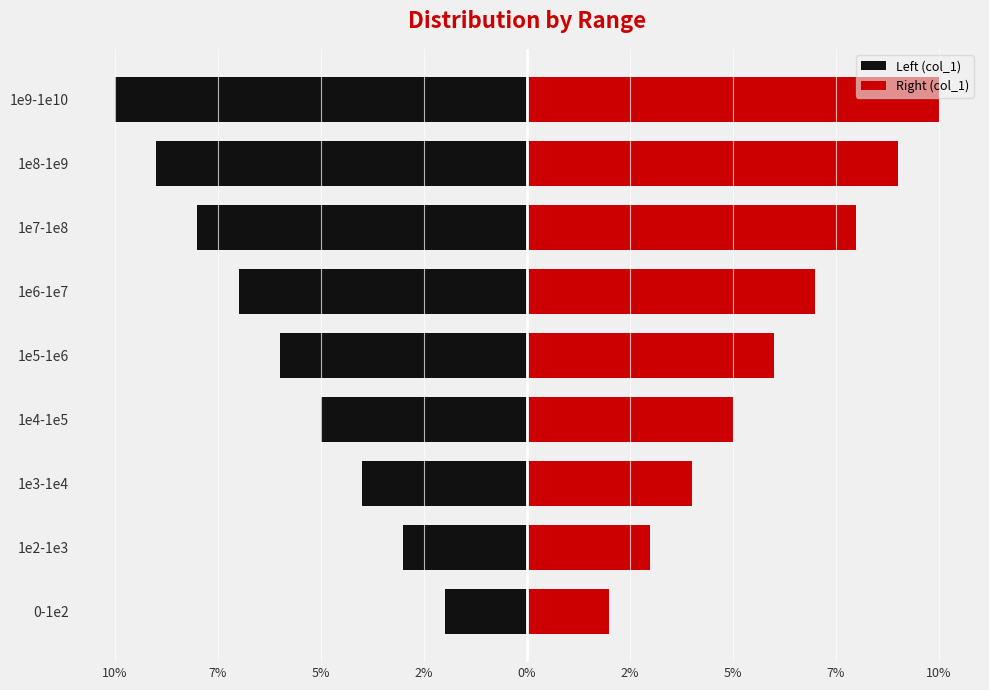

Is the value of Left (col_1) at 1e2-1e3 greater than the value of Right (col_1) at 1e3-1e4?

No